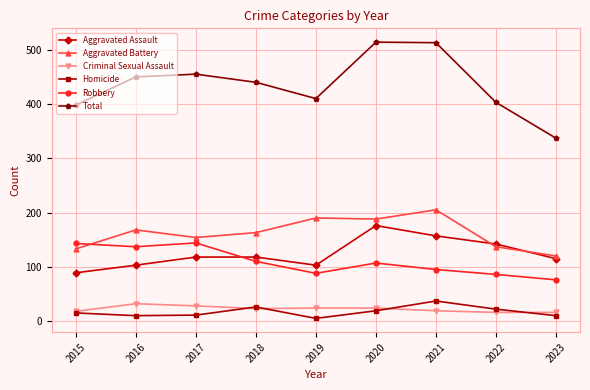

Is the value of Criminal Sexual Assault at 2017 greater than the value of Robbery at 2016?

No